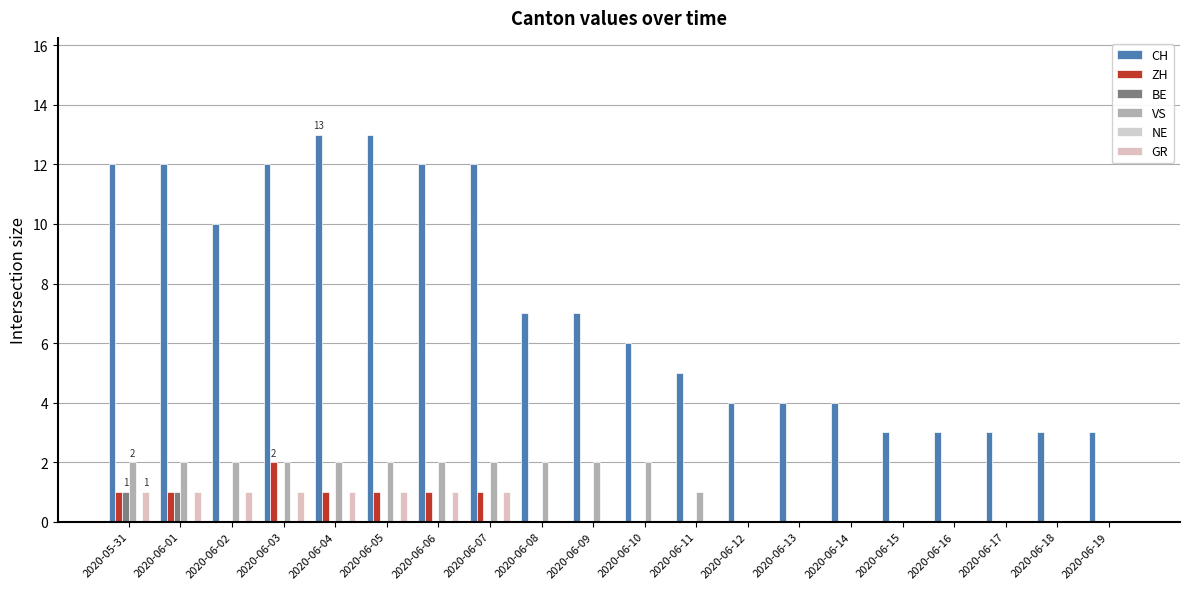

Reading right to left, extract all data points from this chart.

CH: 2020-06-19=3	2020-06-18=3	2020-06-17=3	2020-06-16=3	2020-06-15=3	2020-06-14=4	2020-06-13=4	2020-06-12=4	2020-06-11=5	2020-06-10=6	2020-06-09=7	2020-06-08=7	2020-06-07=12	2020-06-06=12	2020-06-05=13	2020-06-04=13	2020-06-03=12	2020-06-02=10	2020-06-01=12	2020-05-31=12
ZH: 2020-06-19=0	2020-06-18=0	2020-06-17=0	2020-06-16=0	2020-06-15=0	2020-06-14=0	2020-06-13=0	2020-06-12=0	2020-06-11=0	2020-06-10=0	2020-06-09=0	2020-06-08=0	2020-06-07=1	2020-06-06=1	2020-06-05=1	2020-06-04=1	2020-06-03=2	2020-06-02=0	2020-06-01=1	2020-05-31=1
BE: 2020-06-19=0	2020-06-18=0	2020-06-17=0	2020-06-16=0	2020-06-15=0	2020-06-14=0	2020-06-13=0	2020-06-12=0	2020-06-11=0	2020-06-10=0	2020-06-09=0	2020-06-08=0	2020-06-07=0	2020-06-06=0	2020-06-05=0	2020-06-04=0	2020-06-03=0	2020-06-02=0	2020-06-01=1	2020-05-31=1
VS: 2020-06-19=0	2020-06-18=0	2020-06-17=0	2020-06-16=0	2020-06-15=0	2020-06-14=0	2020-06-13=0	2020-06-12=0	2020-06-11=1	2020-06-10=2	2020-06-09=2	2020-06-08=2	2020-06-07=2	2020-06-06=2	2020-06-05=2	2020-06-04=2	2020-06-03=2	2020-06-02=2	2020-06-01=2	2020-05-31=2
NE: 2020-06-19=0	2020-06-18=0	2020-06-17=0	2020-06-16=0	2020-06-15=0	2020-06-14=0	2020-06-13=0	2020-06-12=0	2020-06-11=0	2020-06-10=0	2020-06-09=0	2020-06-08=0	2020-06-07=0	2020-06-06=0	2020-06-05=0	2020-06-04=0	2020-06-03=0	2020-06-02=0	2020-06-01=0	2020-05-31=0
GR: 2020-06-19=0	2020-06-18=0	2020-06-17=0	2020-06-16=0	2020-06-15=0	2020-06-14=0	2020-06-13=0	2020-06-12=0	2020-06-11=0	2020-06-10=0	2020-06-09=0	2020-06-08=0	2020-06-07=1	2020-06-06=1	2020-06-05=1	2020-06-04=1	2020-06-03=1	2020-06-02=1	2020-06-01=1	2020-05-31=1